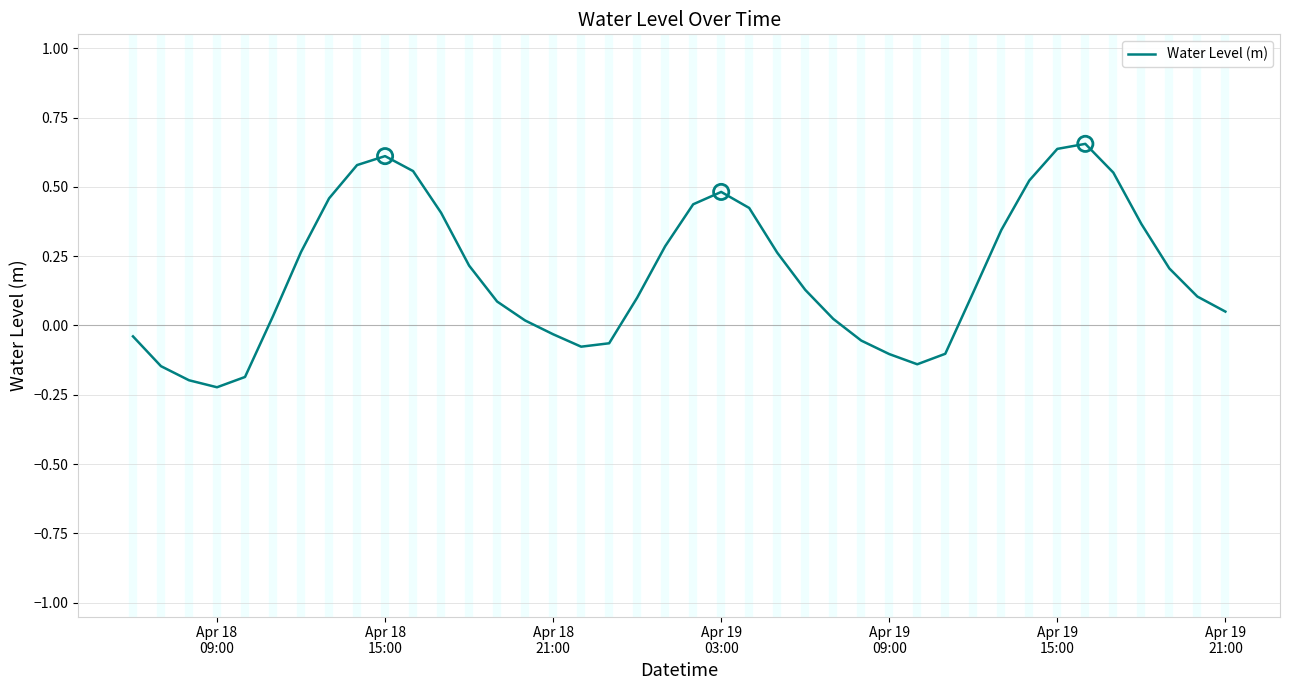

What is the difference between the maximum and minimum values?

0.9